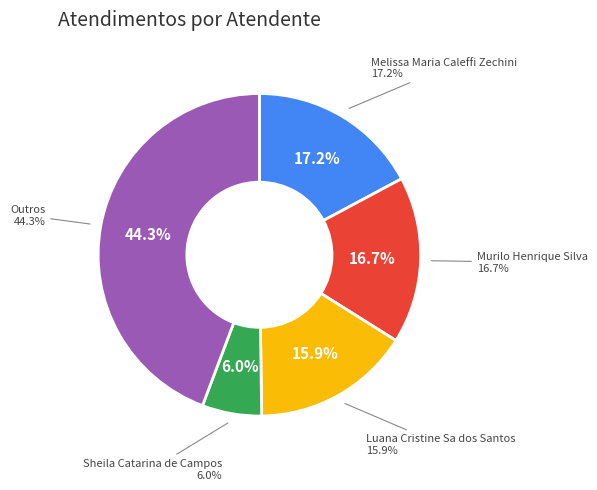

What percentage do Oxana Andreli da Silva and Gabriel Viana dos Santos Silva together represent?

5.3%